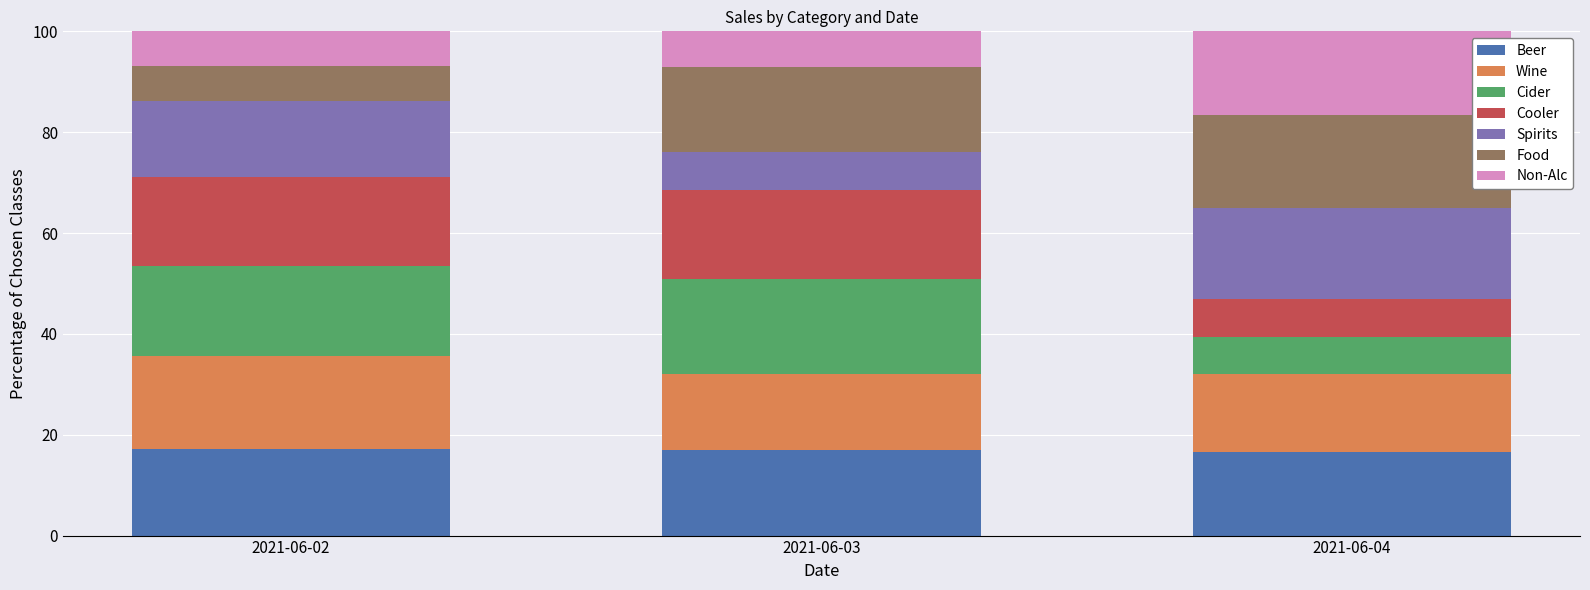

What is the total value across all series at 2021-06-02?

100.0